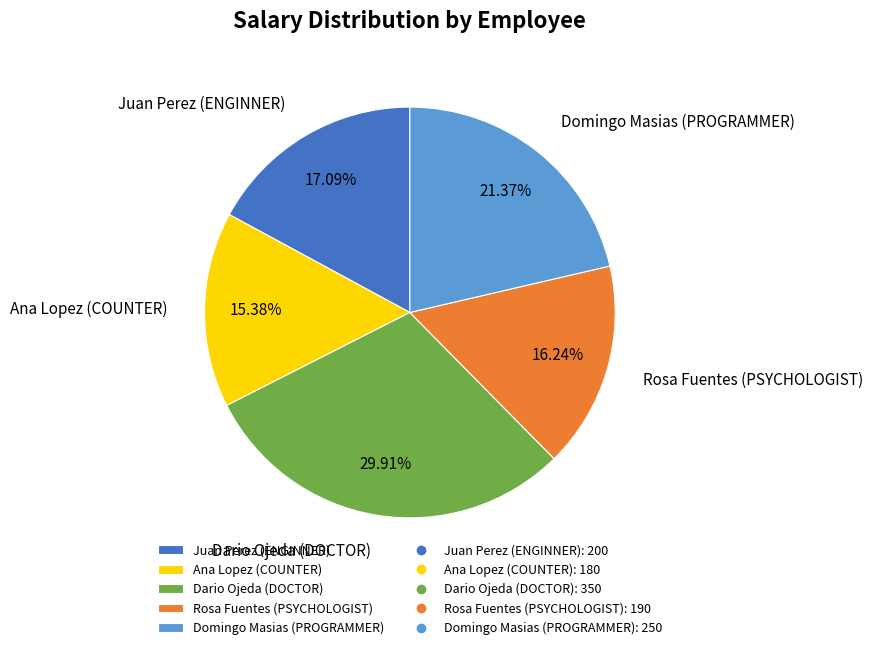

How many segments does this pie chart have?

5